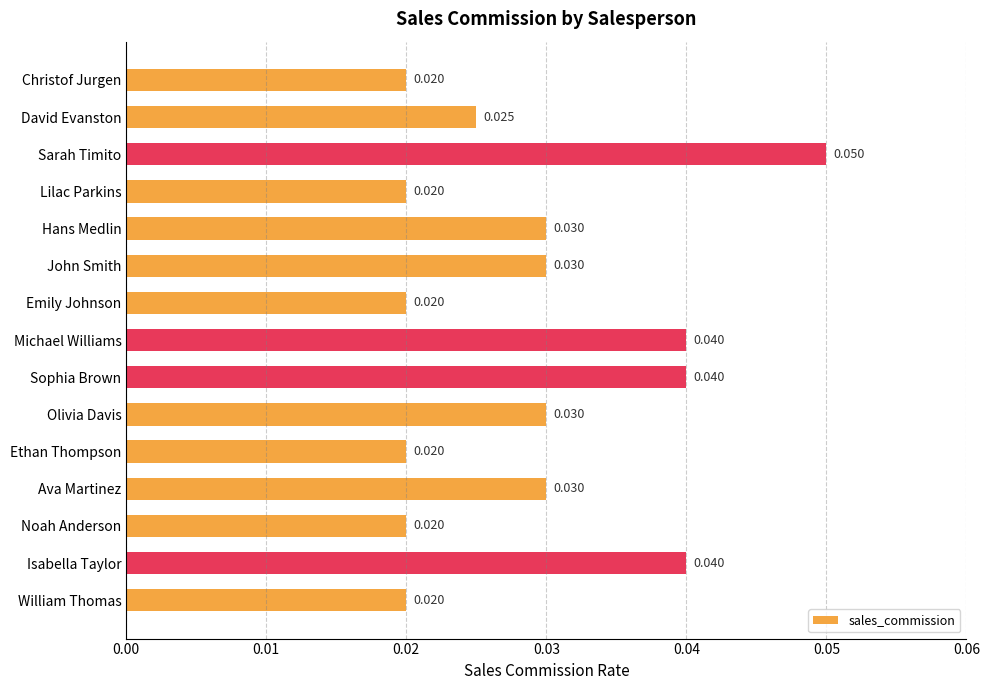

How many bars are there in total?

15